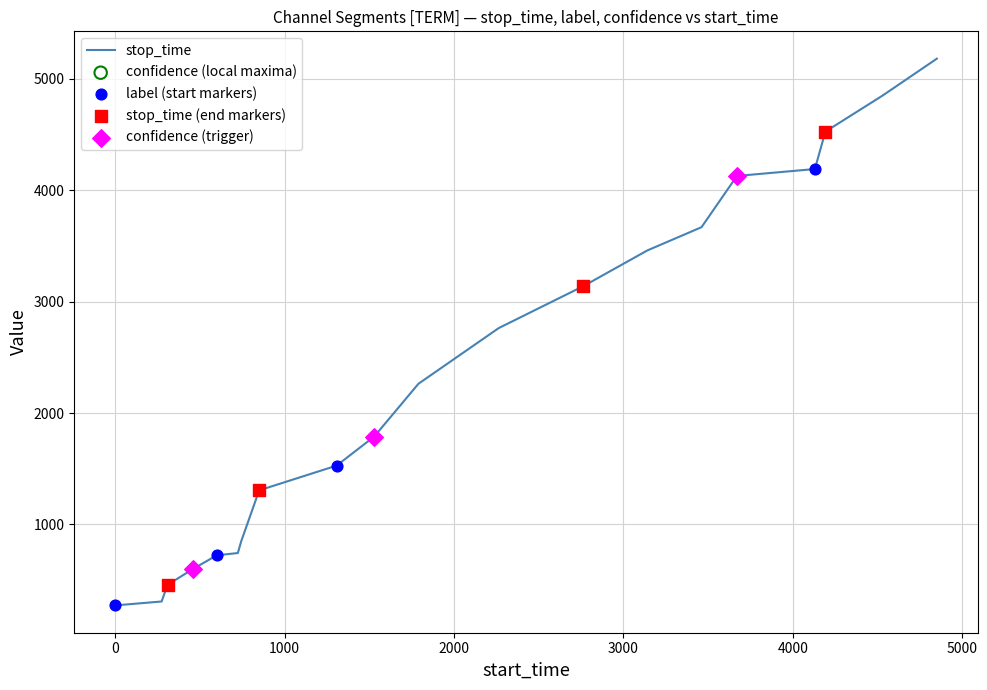

What is the maximum value shown in the chart?

5182